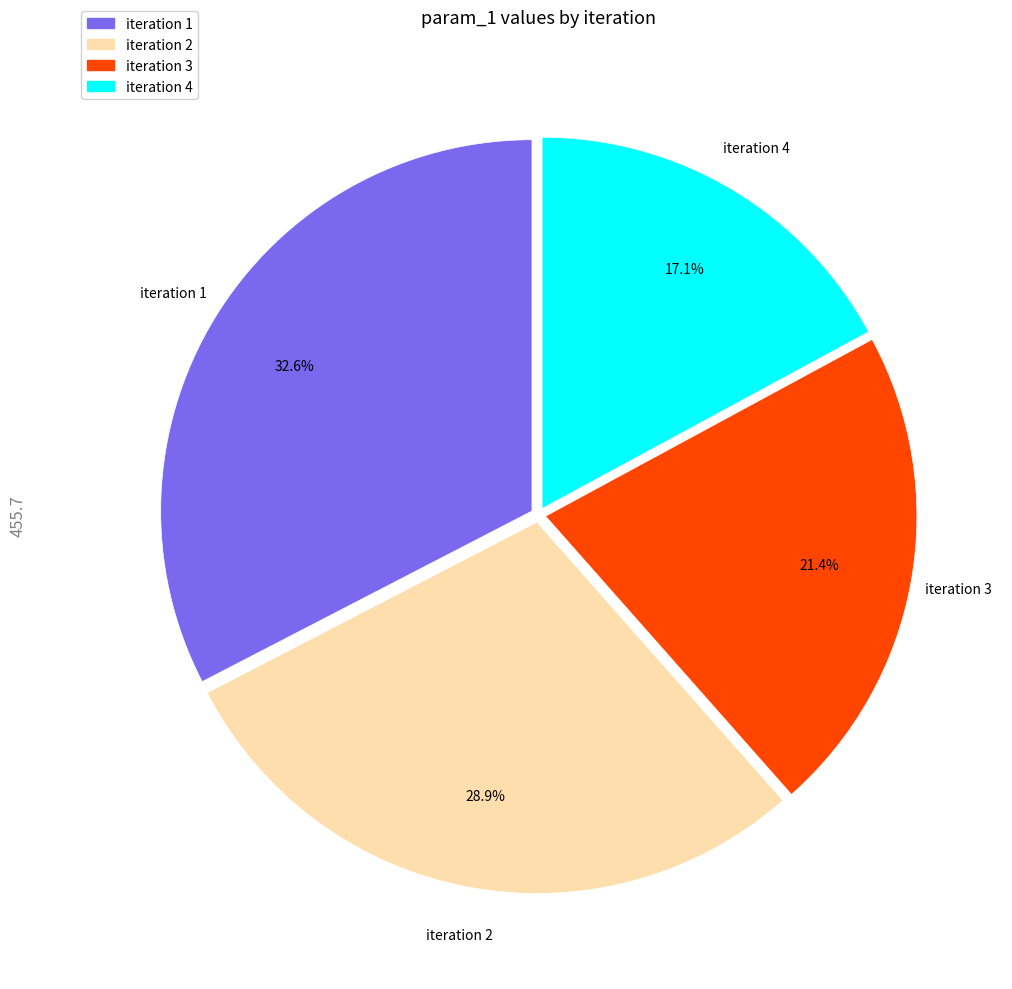

Is there a majority slice in this chart?

No